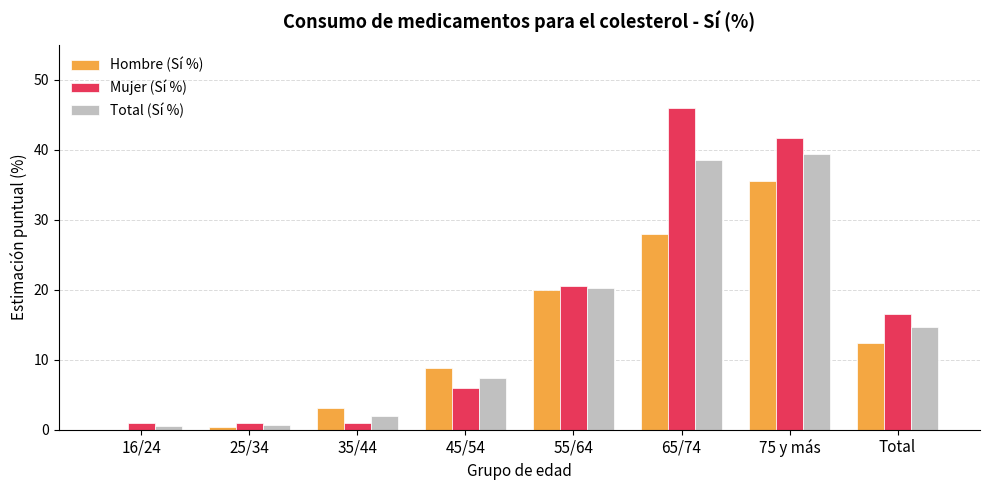

The Hombre (Sí %) series shows 20.0 at 55/64. True or false?

True